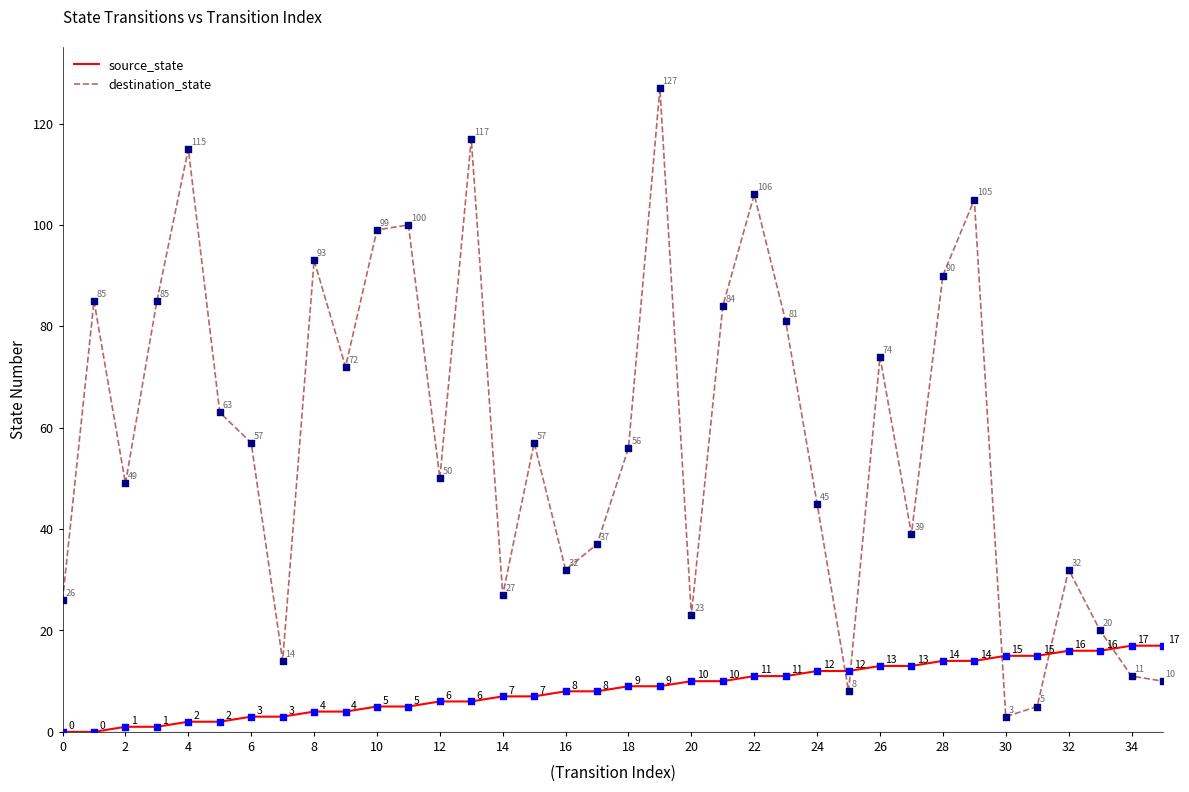

Which series has the largest range (max minus min)?

destination_state